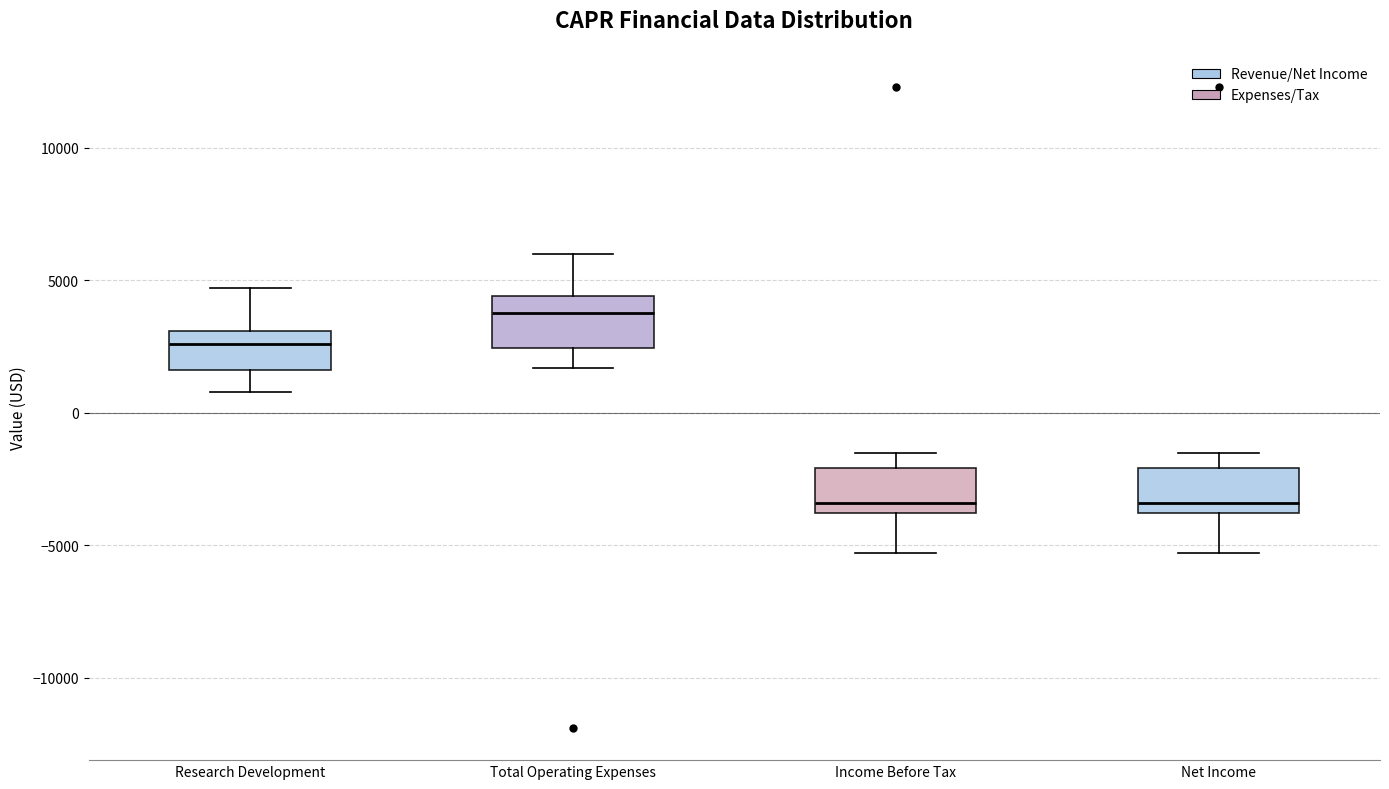

Where does the lower whisker of the box for Research Development end on the y-axis? The values are not printed on the chart, so give them approximately, as read against the axis.

1000